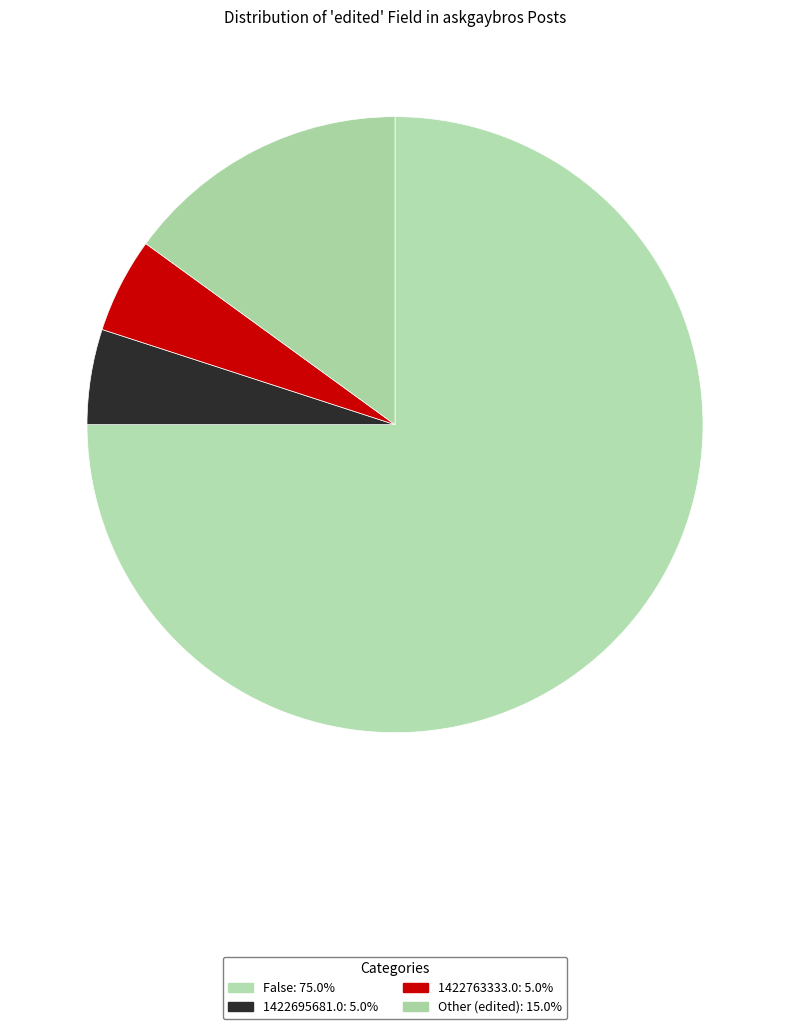

What is the ratio of the value at 1422763333.0 to the value at Other (edited)?

0.3